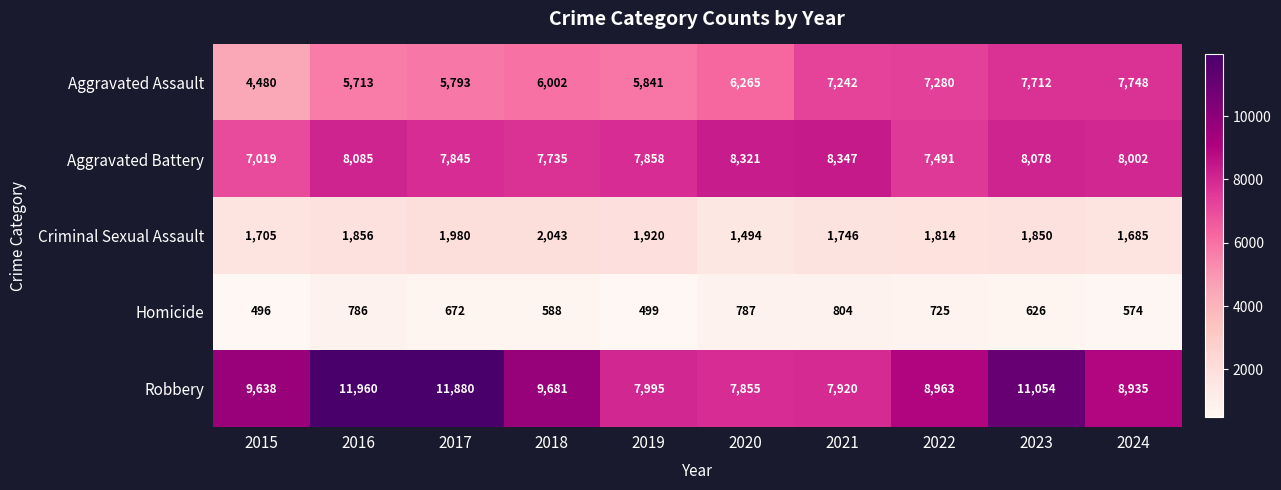

Is the value of Aggravated Assault at 2019 greater than the value of Criminal Sexual Assault at 2021?

Yes